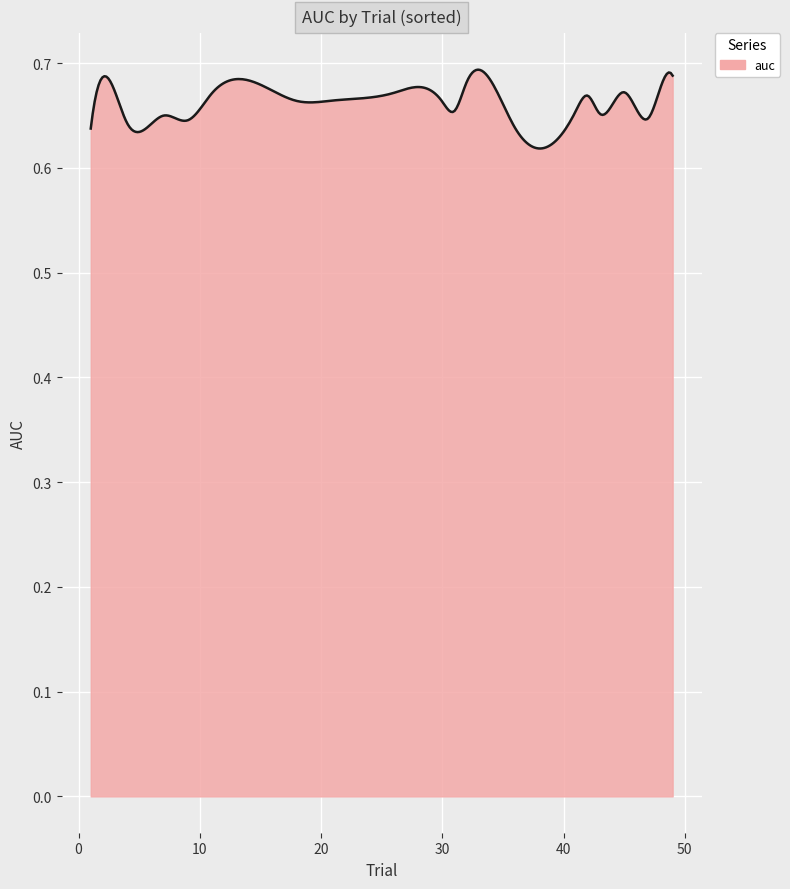

Does the chart display data point markers on the line(s)?

No